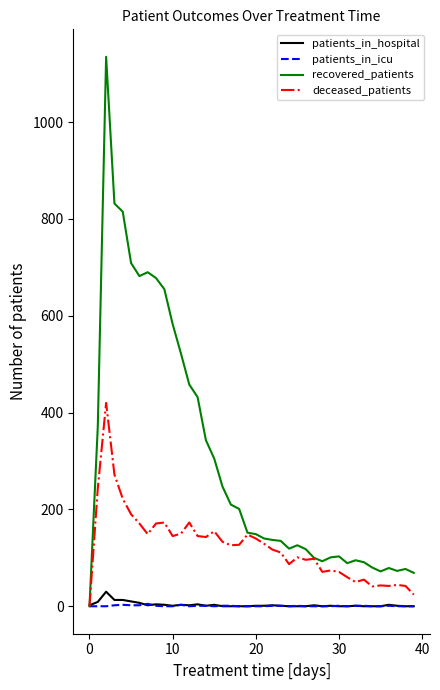

Which series has the largest total across all categories?

recovered_patients